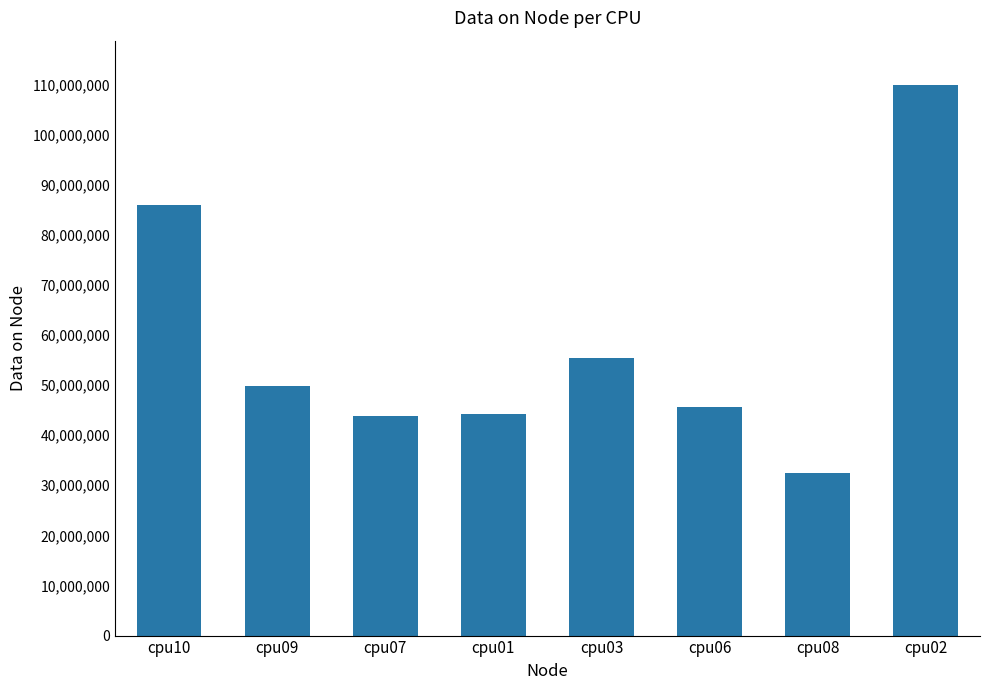

Which category has the lowest value across all series?

cpu08